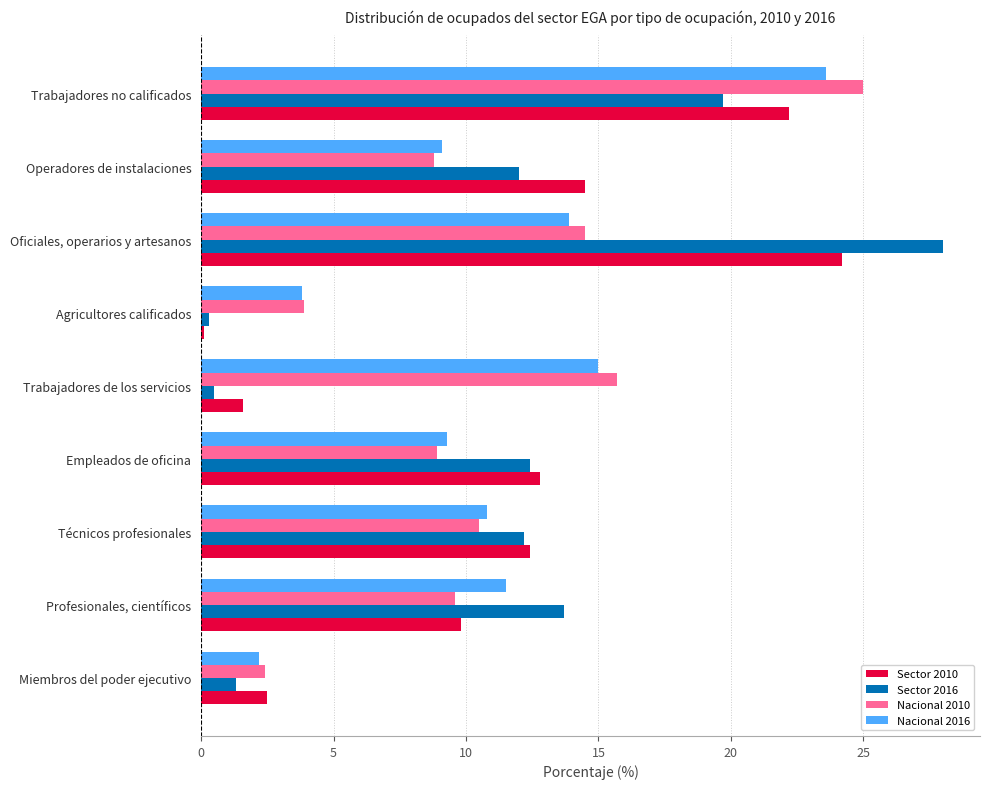

List the labels in order of Nacional 2010 value, smallest first.

Miembros del poder ejecutivo, Agricultores calificados, Operadores de instalaciones, Empleados de oficina, Profesionales, científicos, Técnicos profesionales, Oficiales, operarios y artesanos, Trabajadores de los servicios, Trabajadores no calificados